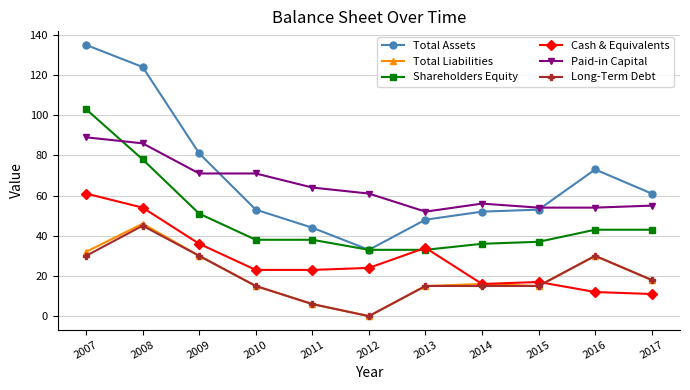

What is the total value across all series at 2007?

450